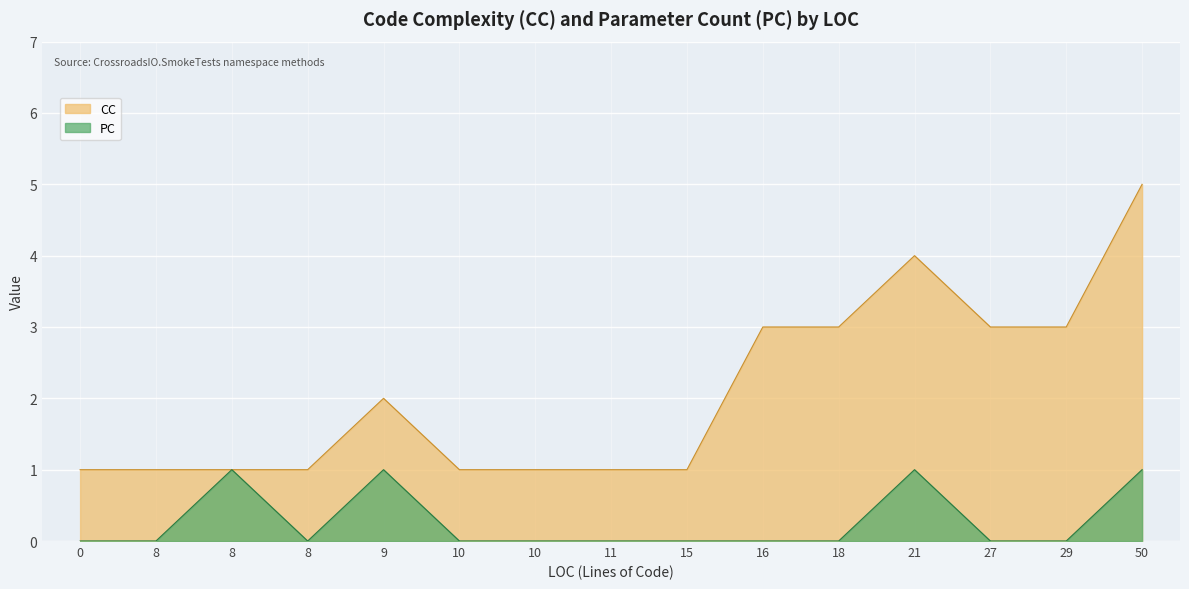

Rank the series by their maximum value, from lowest to highest.

PC, CC